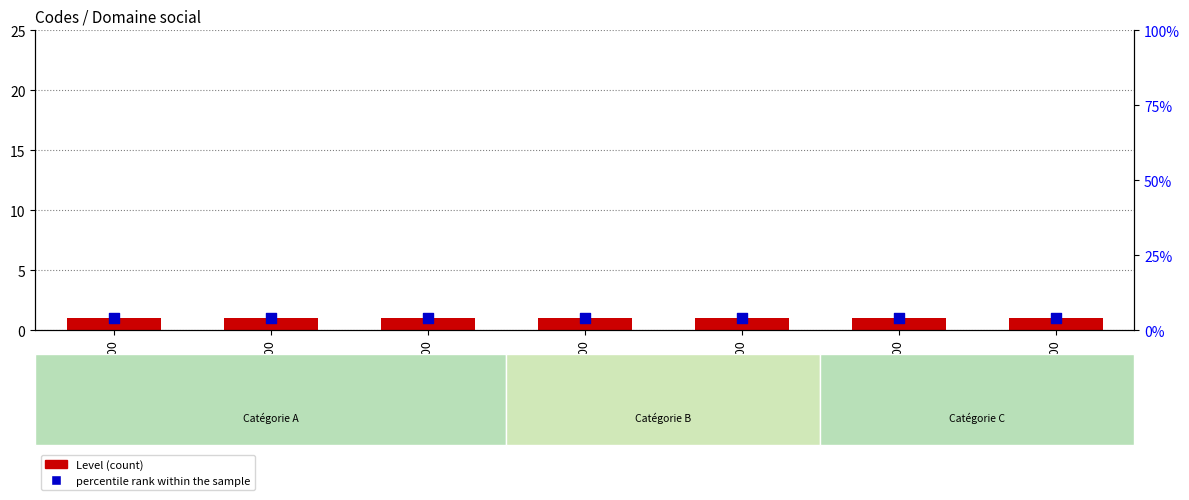

Which series reaches the maximum Y coordinate?

percentile rank within the sample